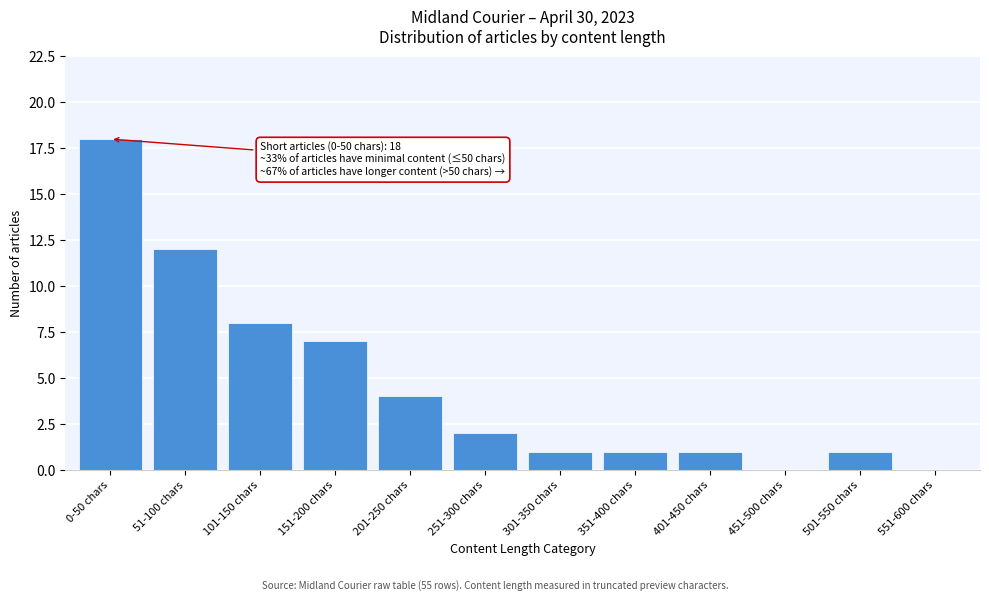

Reading left to right, extract all data points from this chart.

0-50 chars=18	51-100 chars=12	101-150 chars=8	151-200 chars=7	201-250 chars=4	251-300 chars=2	301-350 chars=1	351-400 chars=1	401-450 chars=1	451-500 chars=0	501-550 chars=1	551-600 chars=0